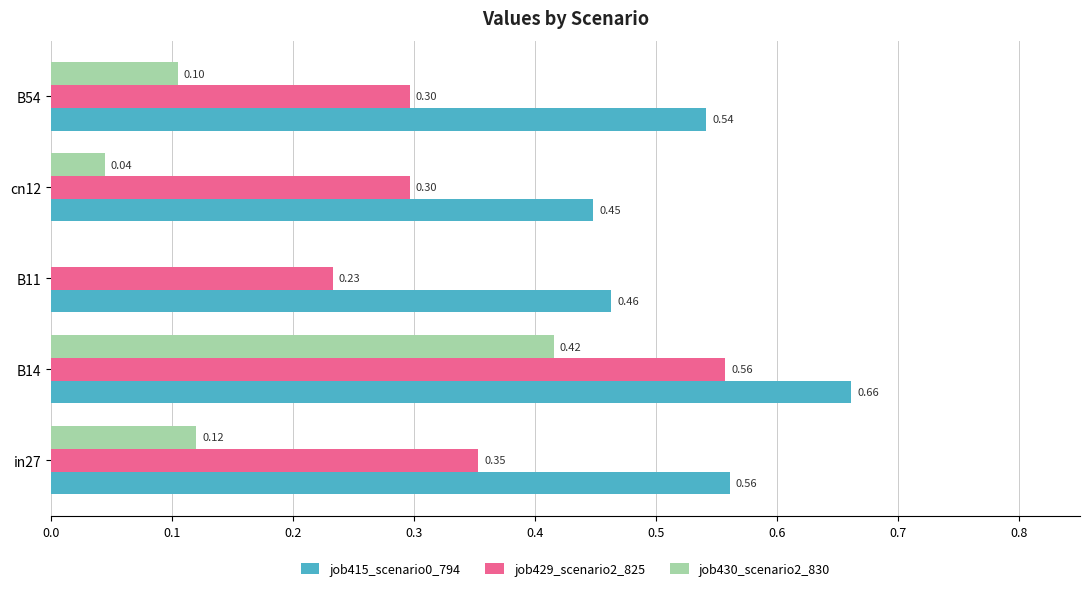

Which series changed the most between B14 and cn12?

job430_scenario2_830